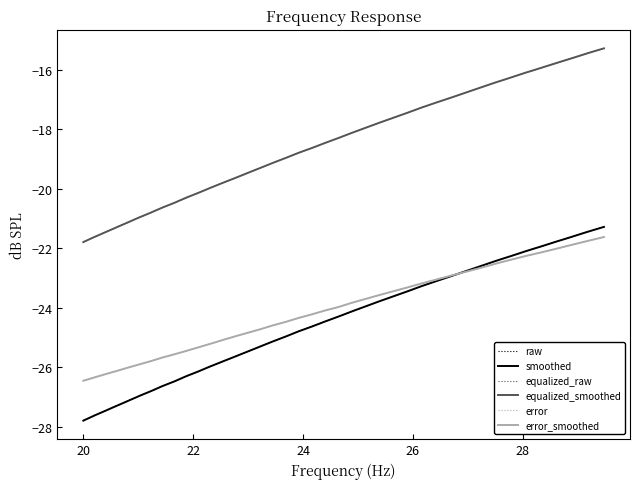

How many lines are shown in the chart?

6